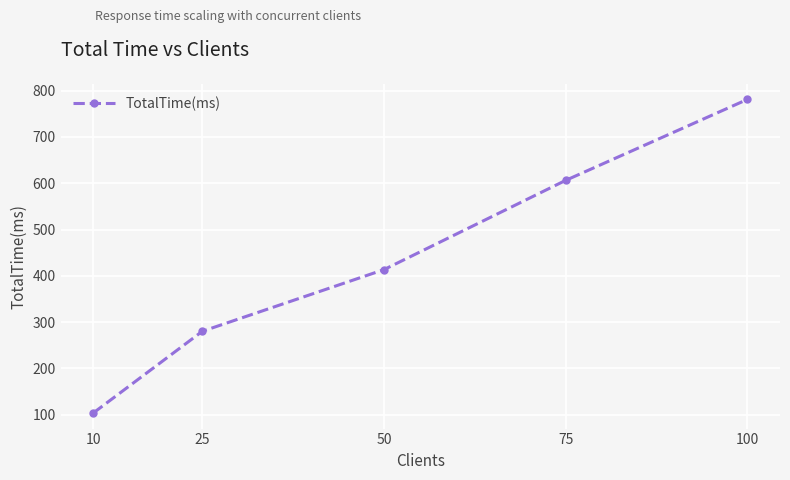

Is it true that the value at 100 is 177.9?

False